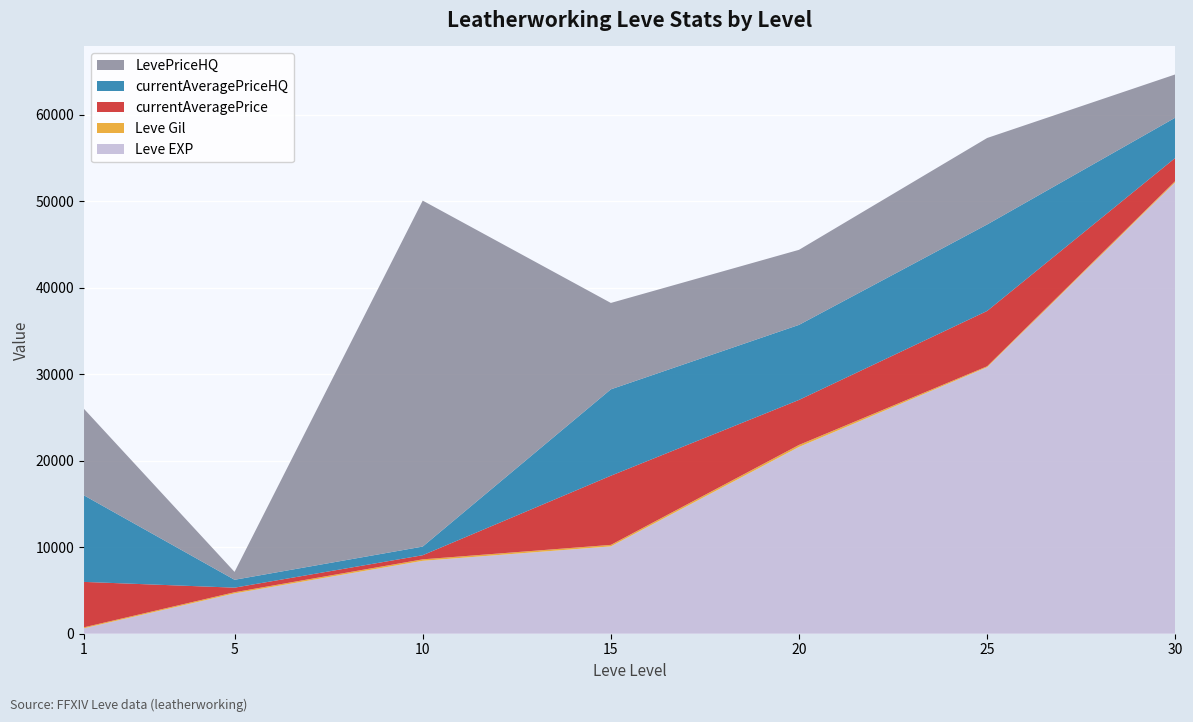

Reading left to right, what are all the values shown in this chart?

Leve EXP: 630	4660	8430	10100	21600	30820	52220
Leve Gil: 112	140	172	174	232	107	136
currentAveragePrice: 5251	527	476	7997	5206	6399	2670
currentAveragePriceHQ: 10002	911	1000	9990	8678	10000	4652
LevePriceHQ: 10002	911	40006	9990	8678	10000	5000